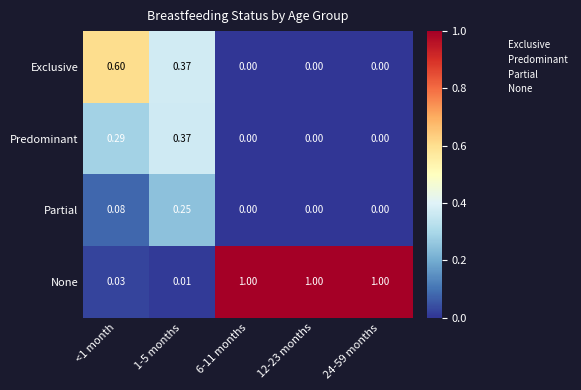

List the series in order of their peak value, lowest first.

Partial, Predominant, Exclusive, None